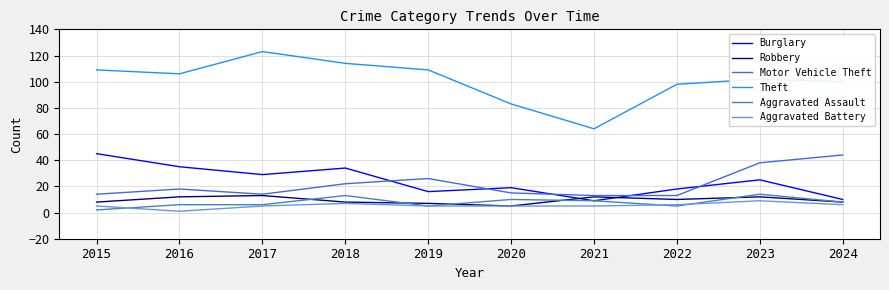

How many lines are shown in the chart?

6